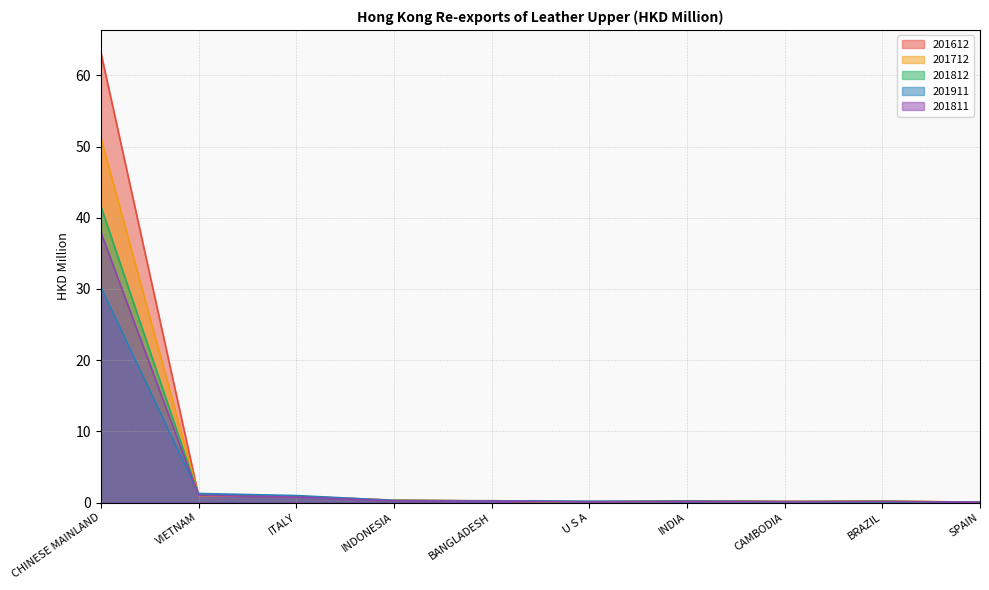

Is the value of 201811 at CHINESE MAINLAND greater than the value of 201612 at BANGLADESH?

Yes